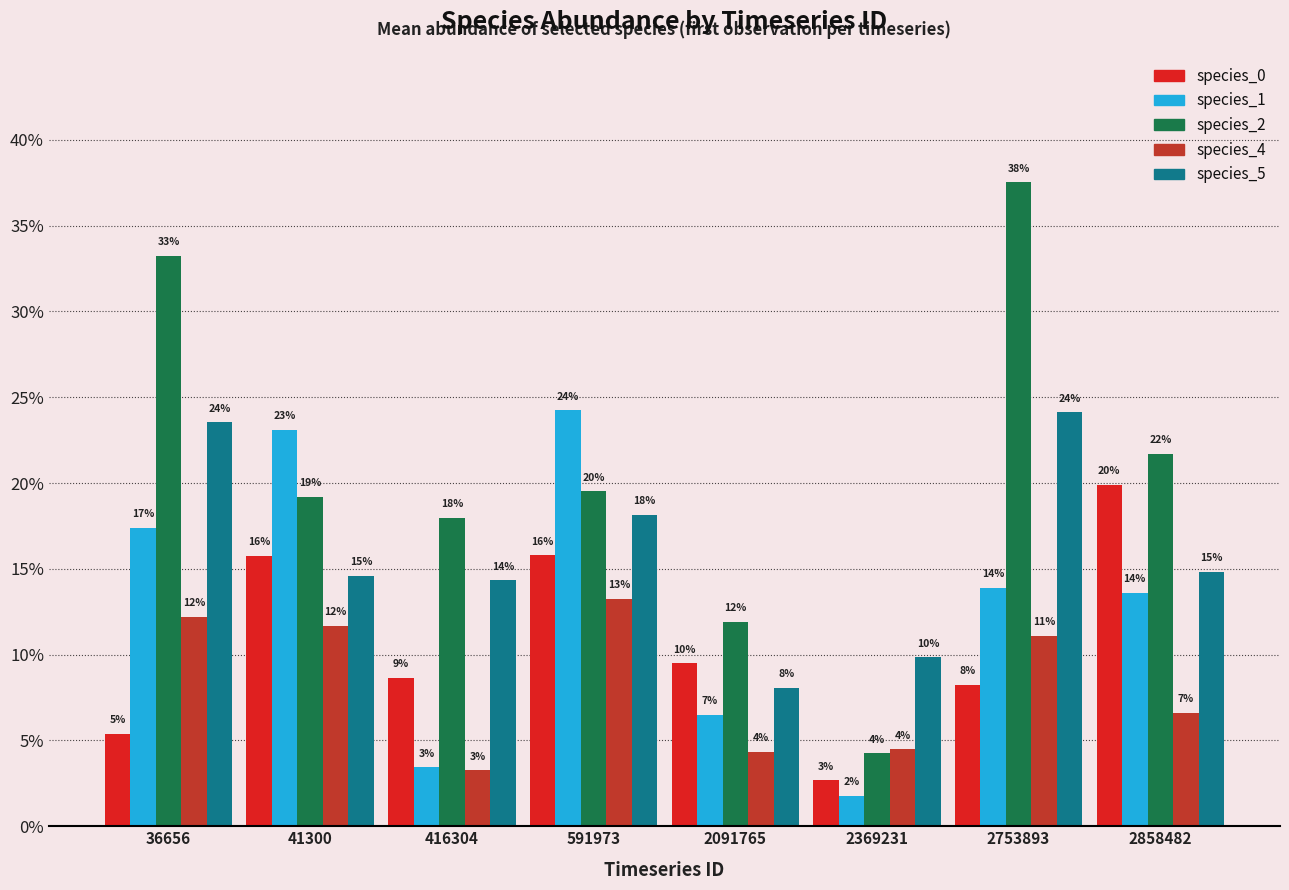

Where is species_5 nearest to the value 0?

2091765